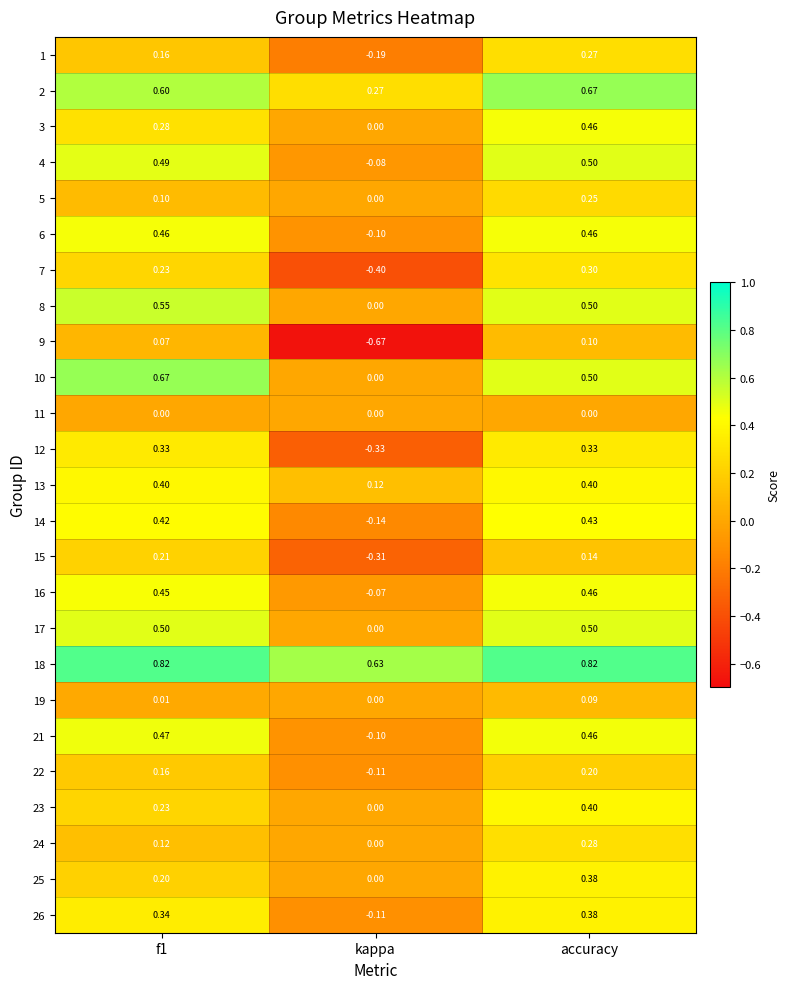

At which label is 22 closest to 0?

kappa